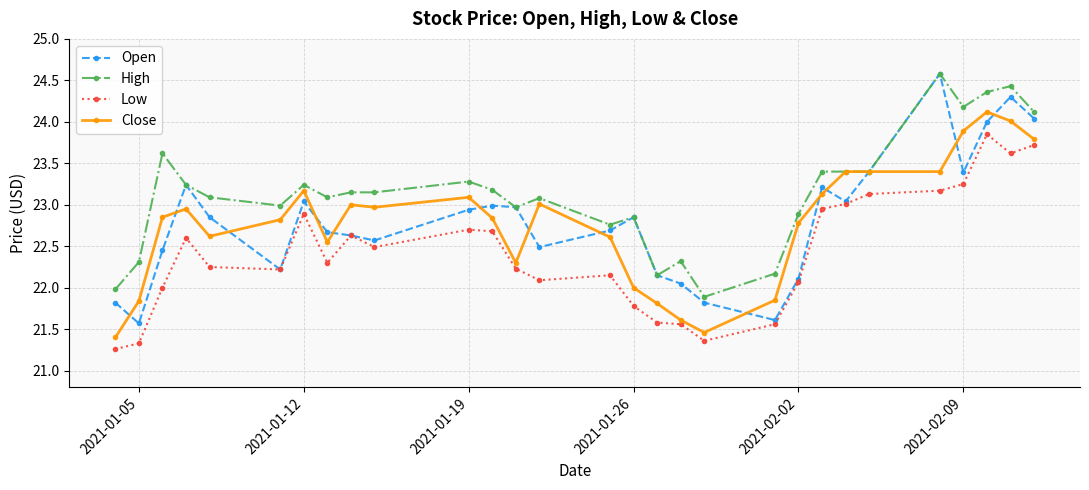

At how many categories does at least one series exceed 21?

29